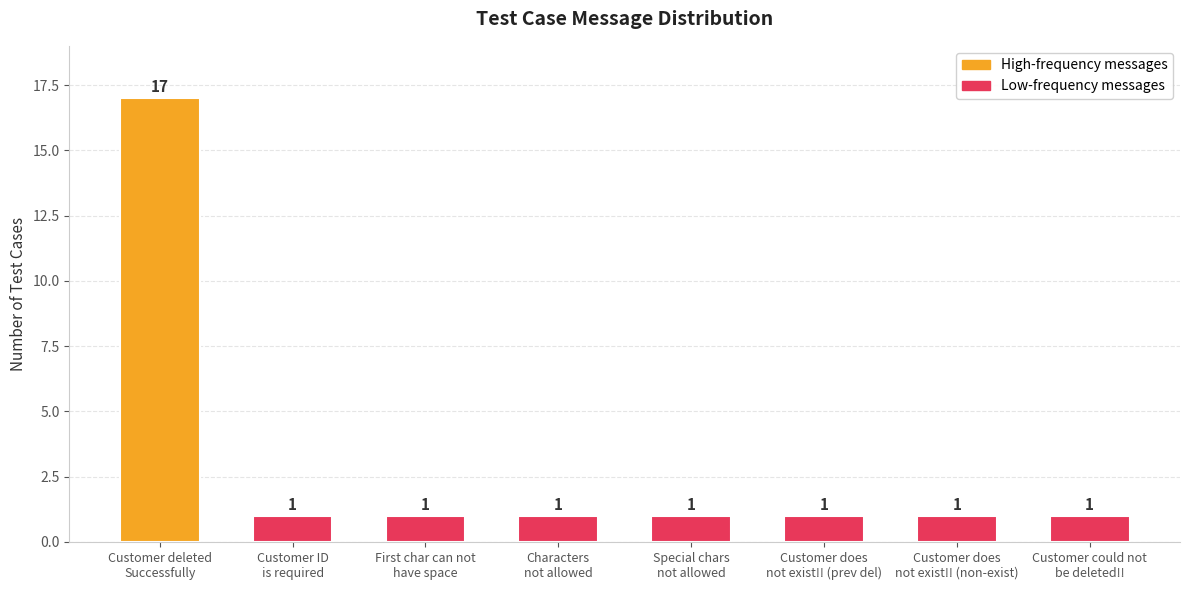

What is the value of the 3rd bar from the left?

1